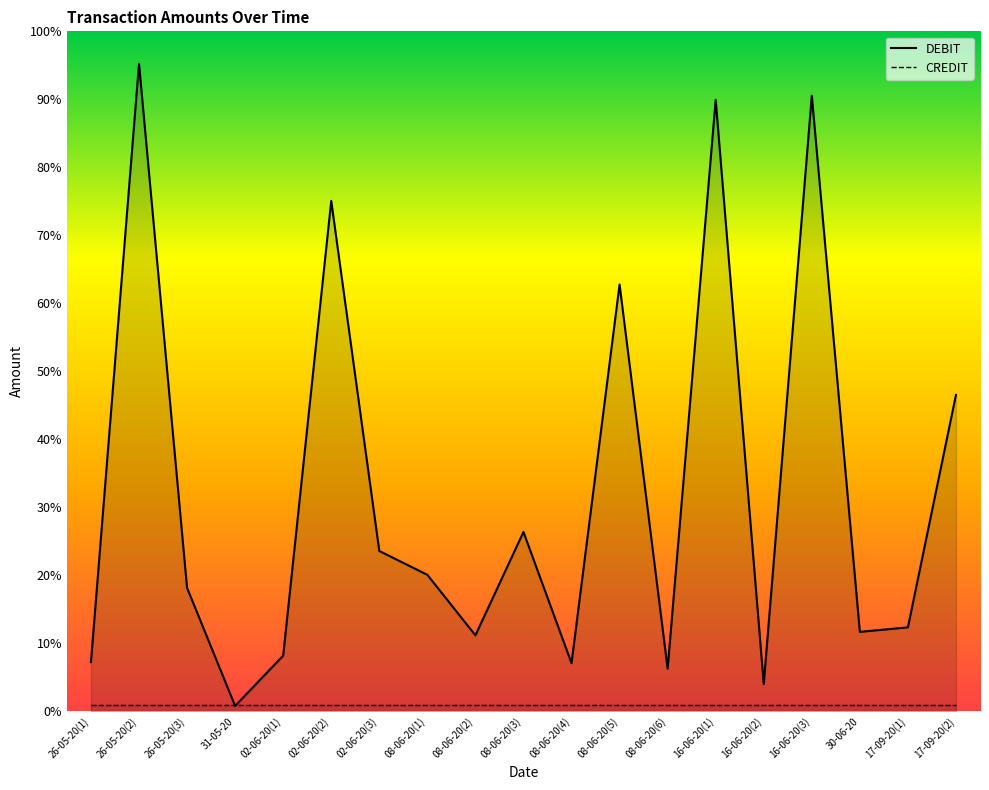

True or false: CREDIT has more than 0 interior local peaks.

False